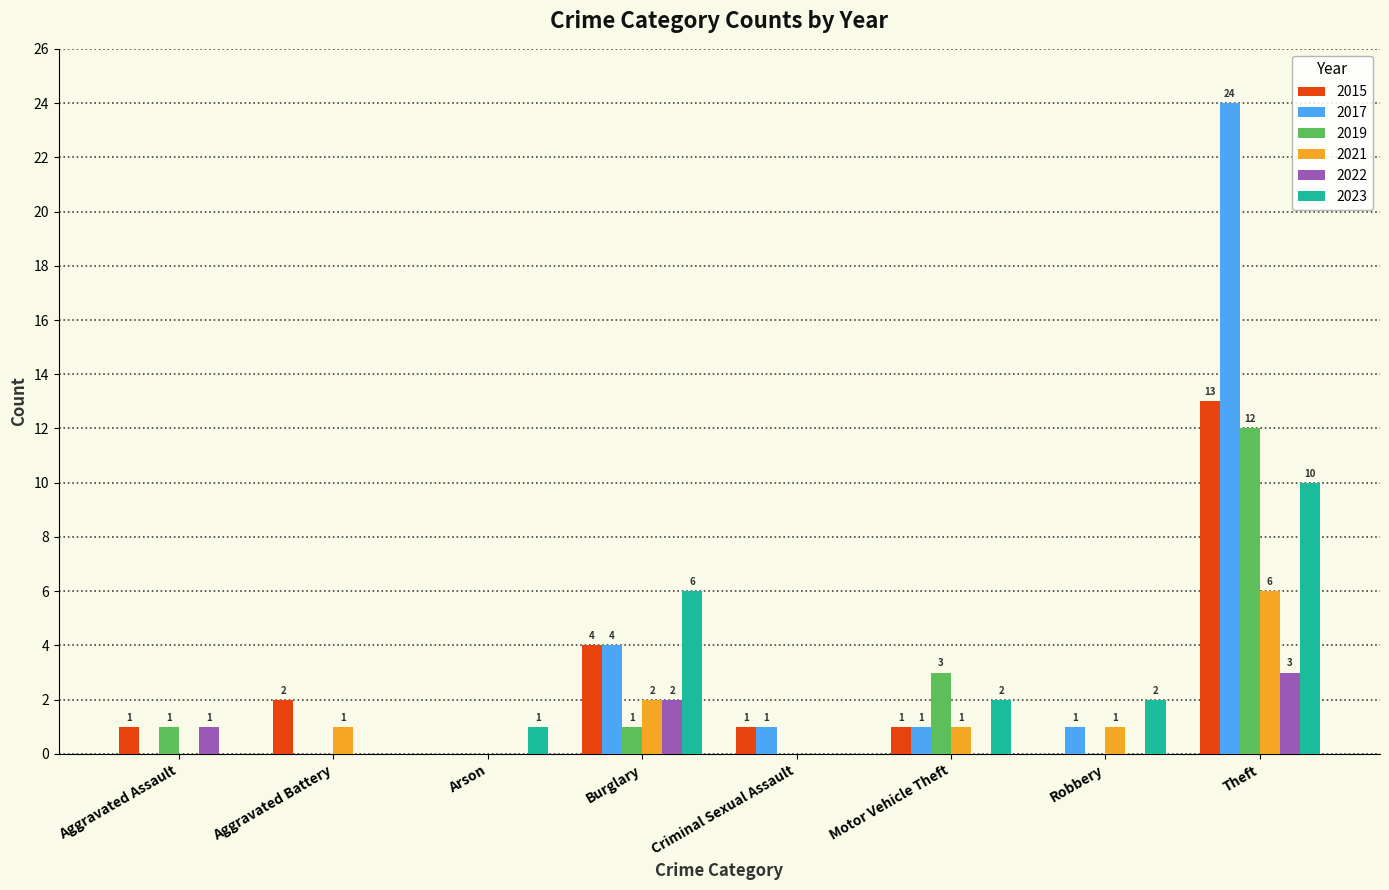

Which series has the widest spread of values?

2017